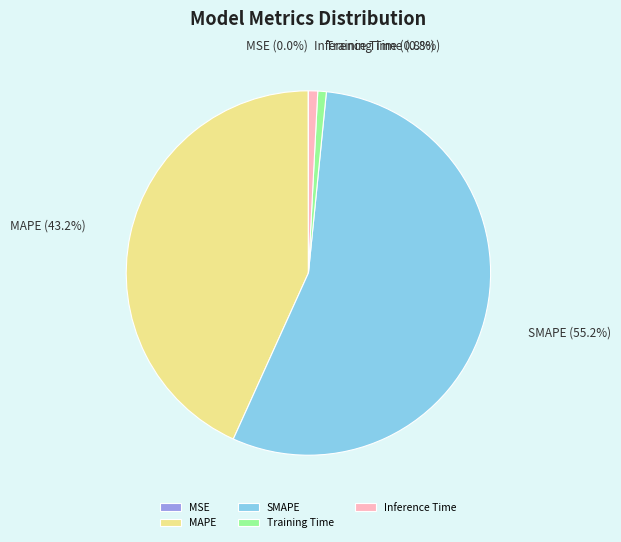

What is the largest slice in the pie chart?

SMAPE